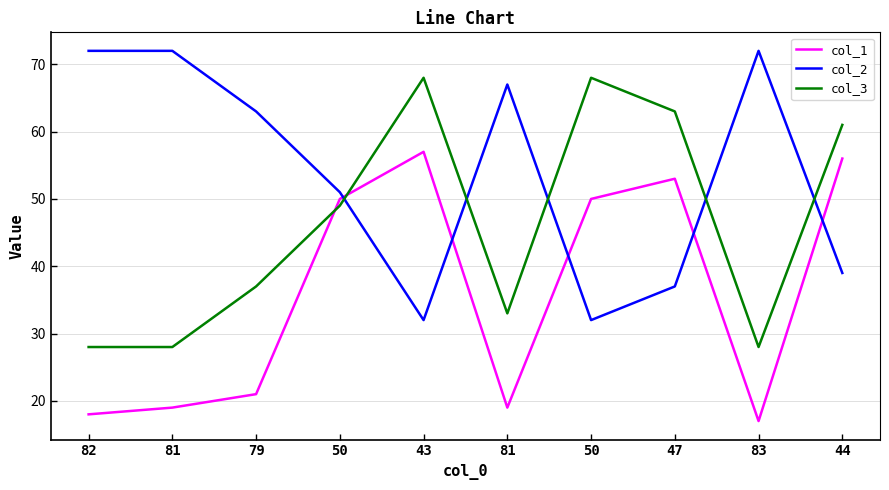

List the series in order of their peak value, lowest first.

col_1, col_3, col_2